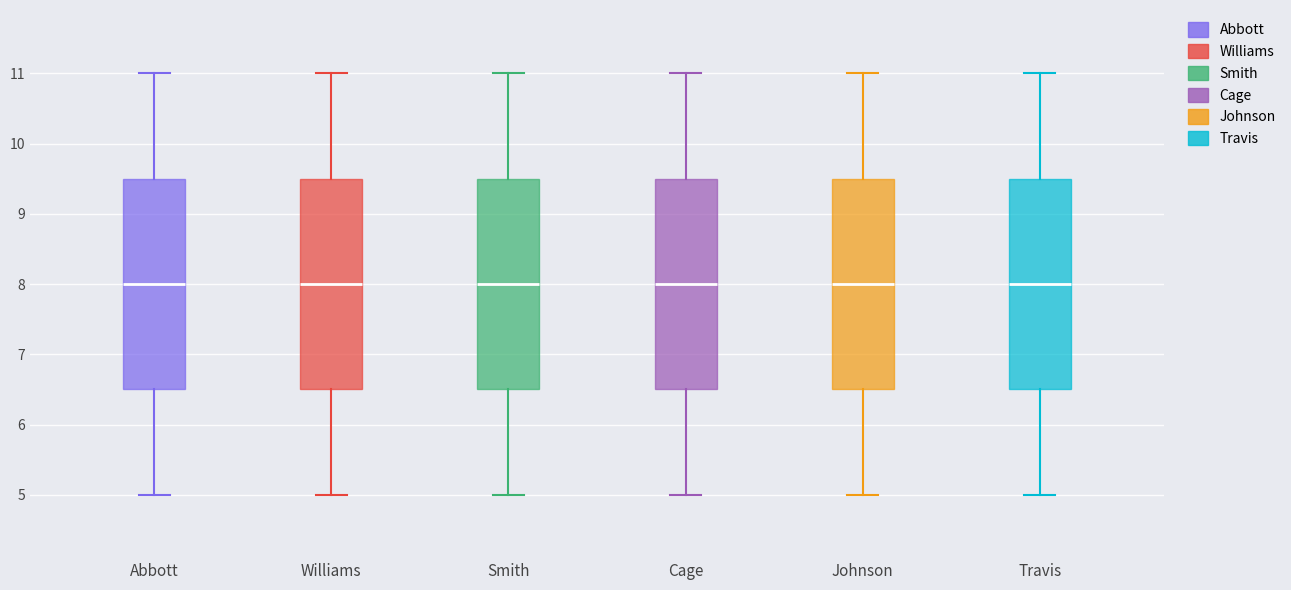

Reading left to right, transcribe this box plot: for each box, give where its median line is, the range the box spans, and where its two whiskers end, as read against the y-axis. The values are not printed on the chart, so give them approximately, as read against the axis.

Abbott: median 8.0, box 6.5 to 9.5, whiskers 5.0 to 11.0
Williams: median 8.0, box 6.5 to 9.5, whiskers 5.0 to 11.0
Smith: median 8.0, box 6.5 to 9.5, whiskers 5.0 to 11.0
Cage: median 8.0, box 6.5 to 9.5, whiskers 5.0 to 11.0
Johnson: median 8.0, box 6.5 to 9.5, whiskers 5.0 to 11.0
Travis: median 8.0, box 6.5 to 9.5, whiskers 5.0 to 11.0